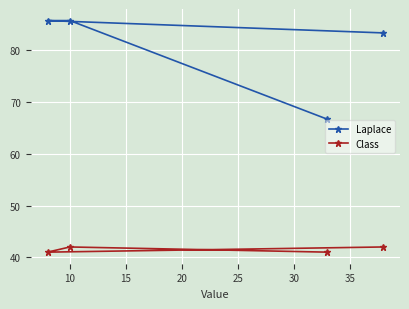

Rank the series by their average value, from highest to lowest.

Laplace, Class